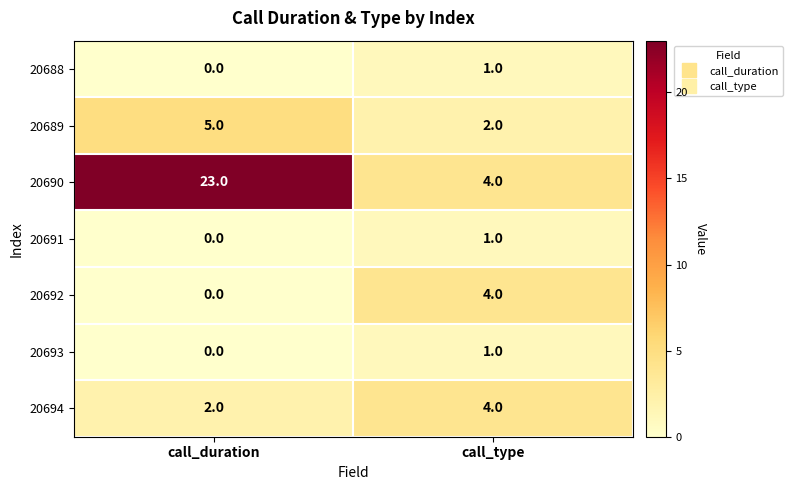

True or false: 20688 has a value of 0 at call_duration.

True